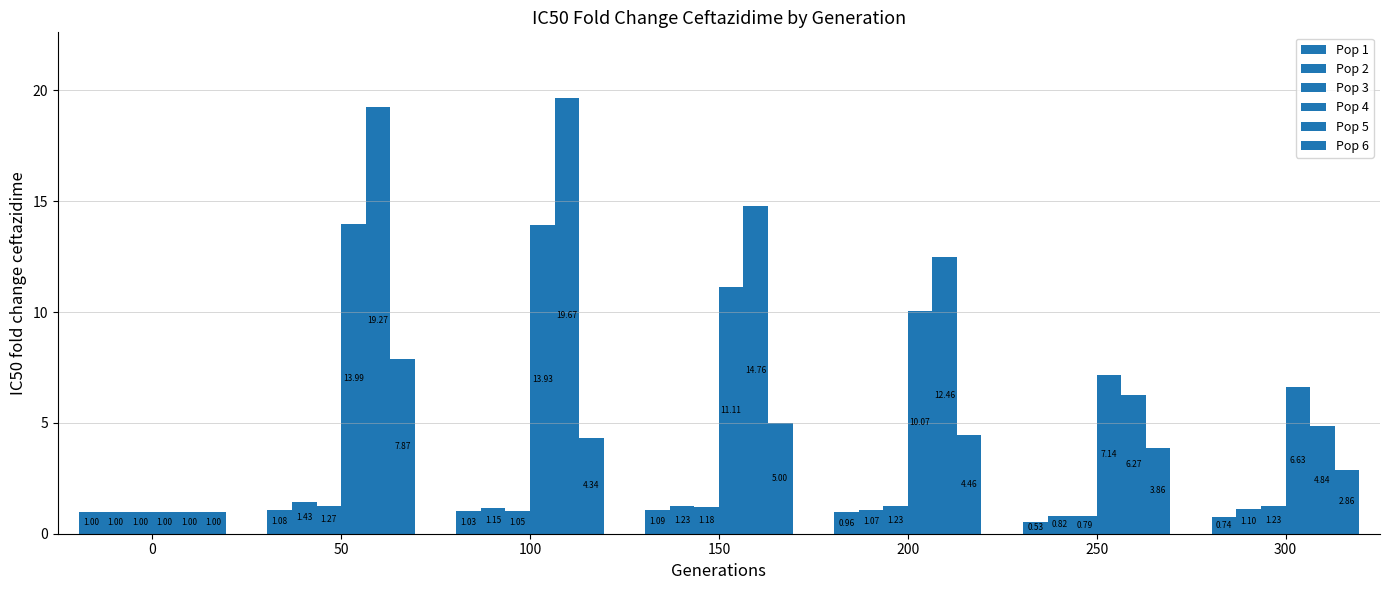

Does the chart contain stacked bars?

No